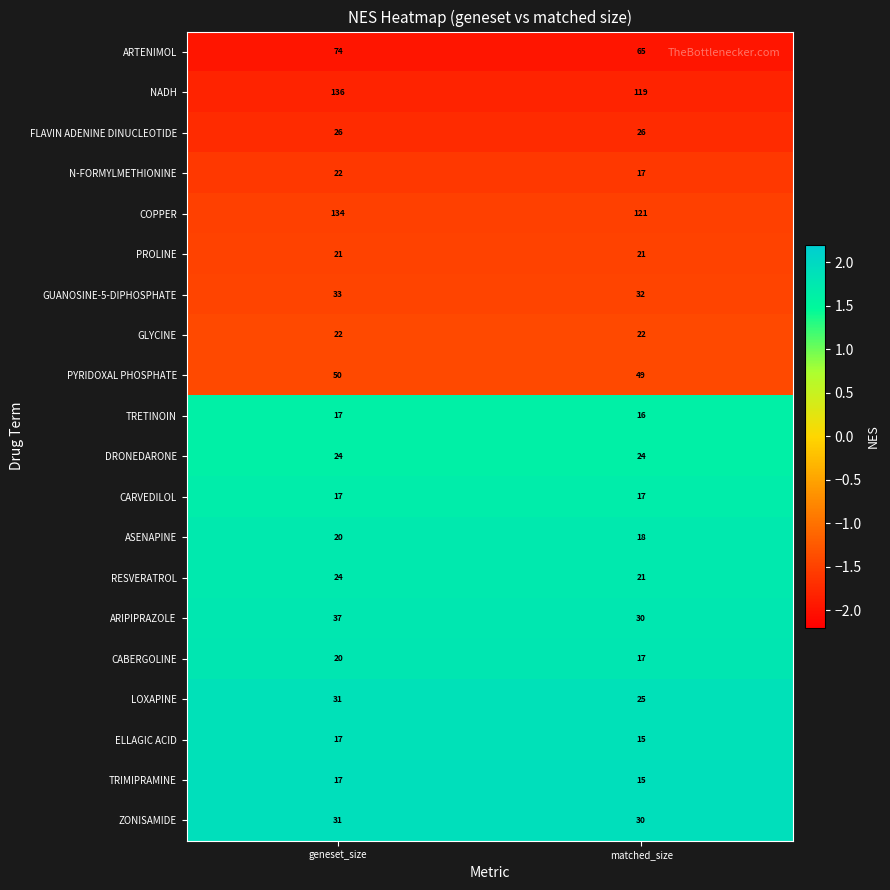

Rank the categories by COPPER value from lowest to highest.

matched_size, geneset_size